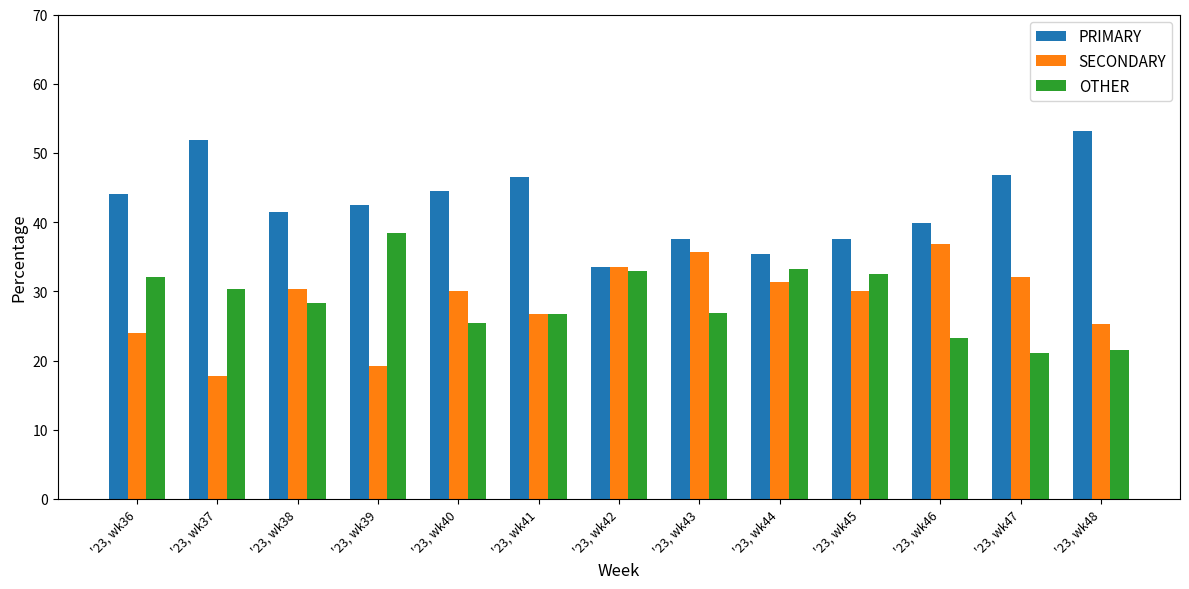

How many values in the OTHER series exceed 28?

7